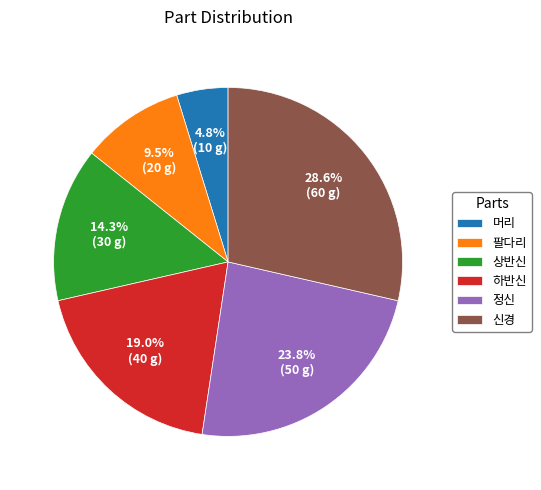

How many segments does this pie chart have?

6